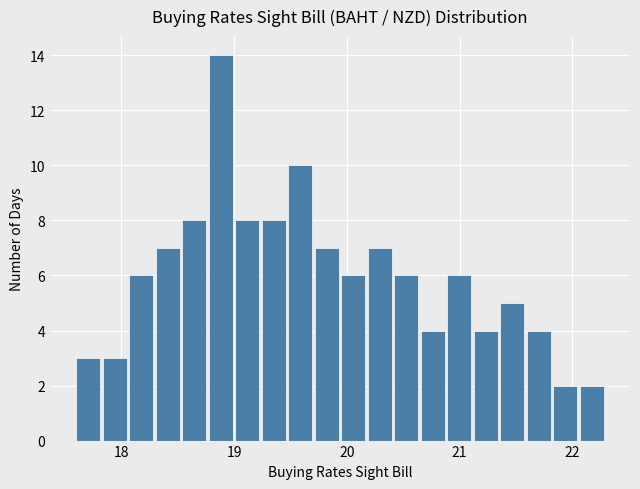

Around what value on the x-axis is the tallest bar? Give the approximate position of its centre, as read against the axis.

18.9